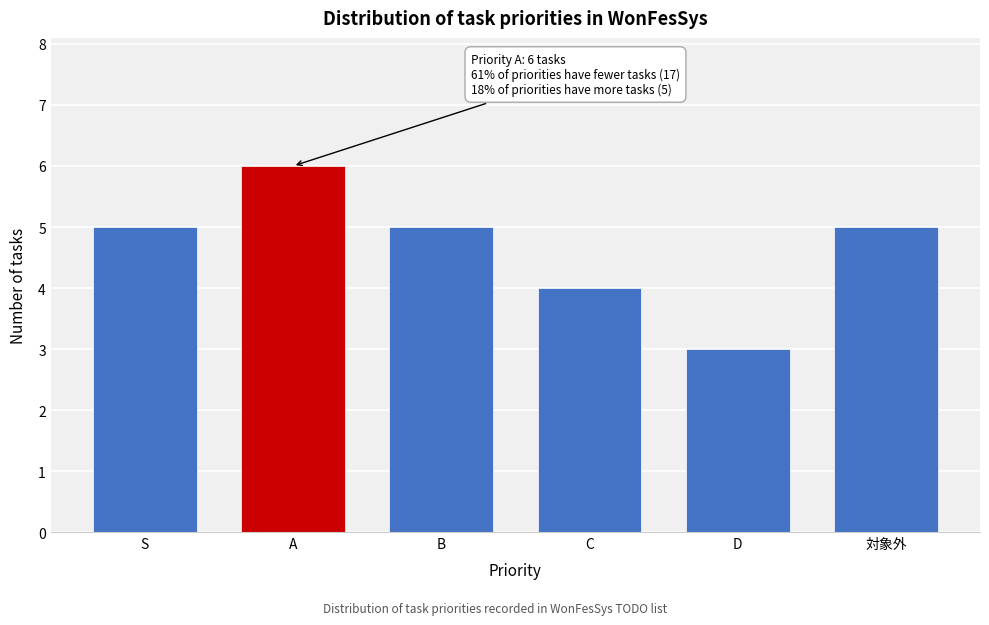

Reading right to left, transcribe all the data shown in this chart.

対象外=5	D=3	C=4	B=5	A=6	S=5